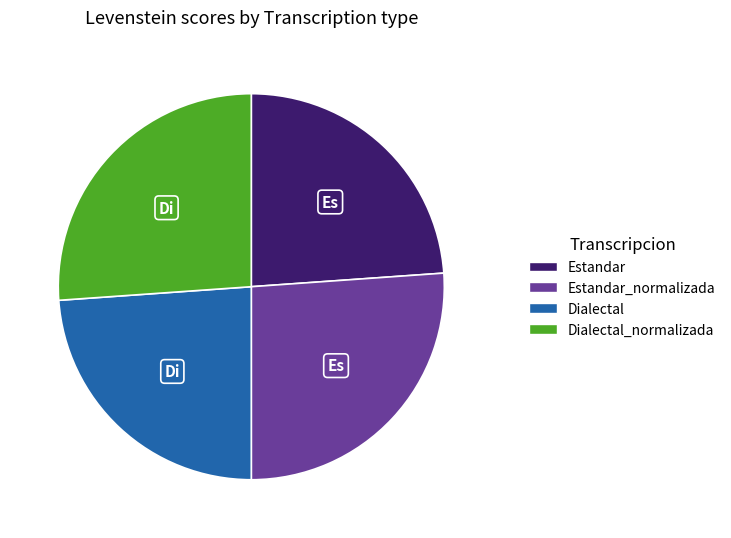

How many segments does this pie chart have?

4